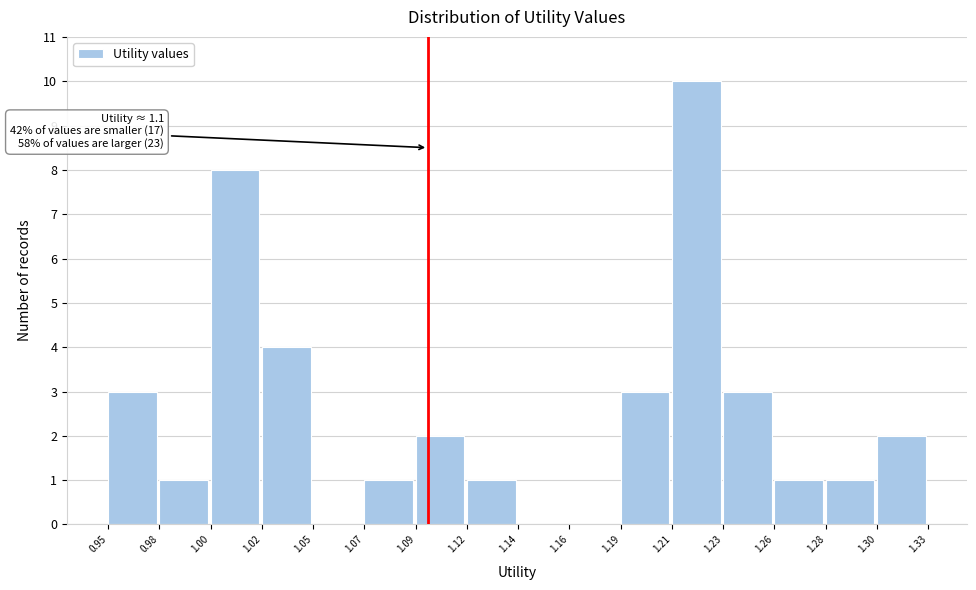

Reading left to right, what are all the values shown in this chart?

0.95=3	0.98=1	1.00=8	1.02=4	1.05=0	1.07=1	1.09=2	1.12=1	1.14=0	1.16=0	1.19=3	1.21=10	1.23=3	1.26=1	1.28=1	1.30=2